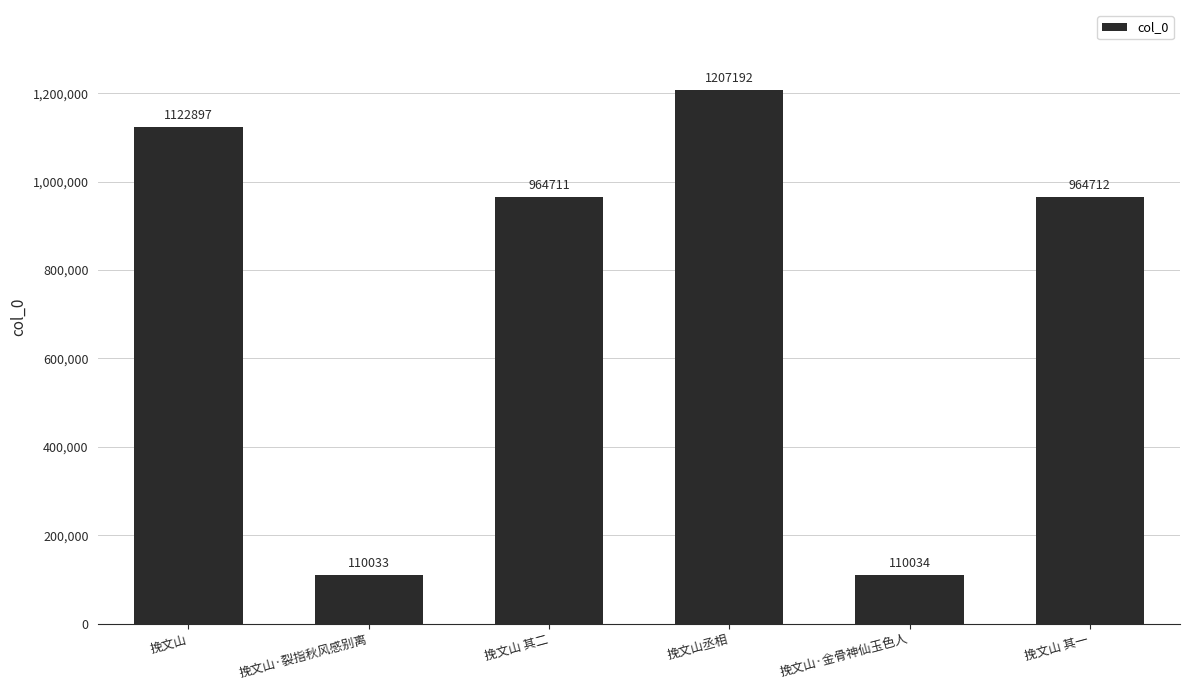

Reading right to left, transcribe all the data shown in this chart.

964712	110034	1207192	964711	110033	1122897